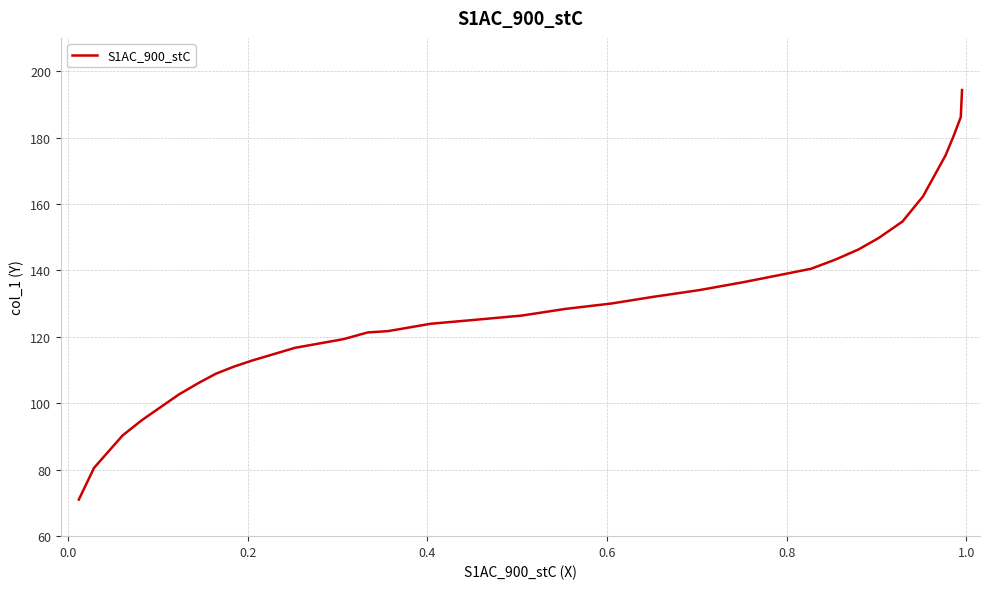

What is the maximum value shown in the chart?

194.3